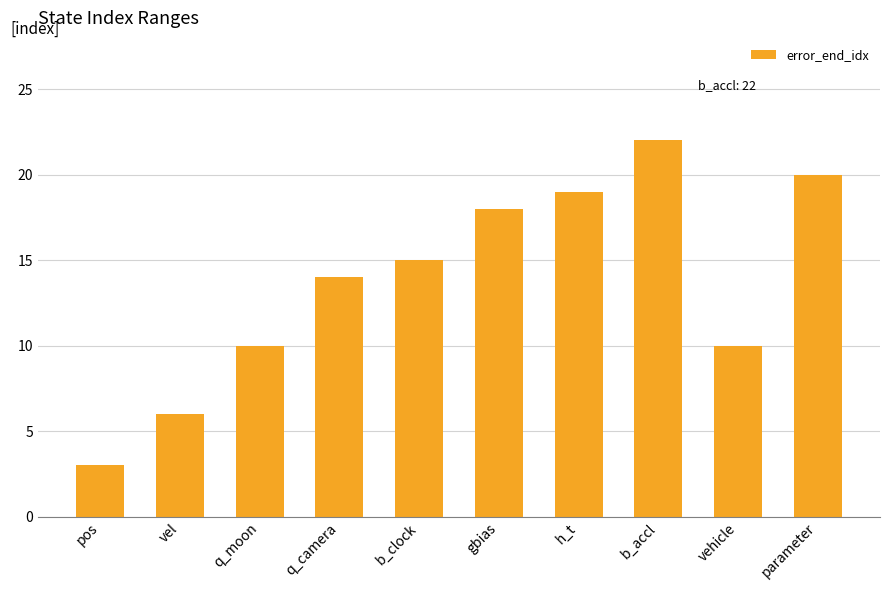

What is the difference between the maximum and minimum values?

19